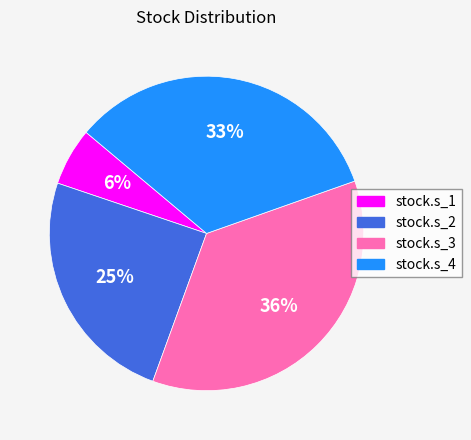

To the nearest percent, what percentage of the pie is stock.s_2?

25%